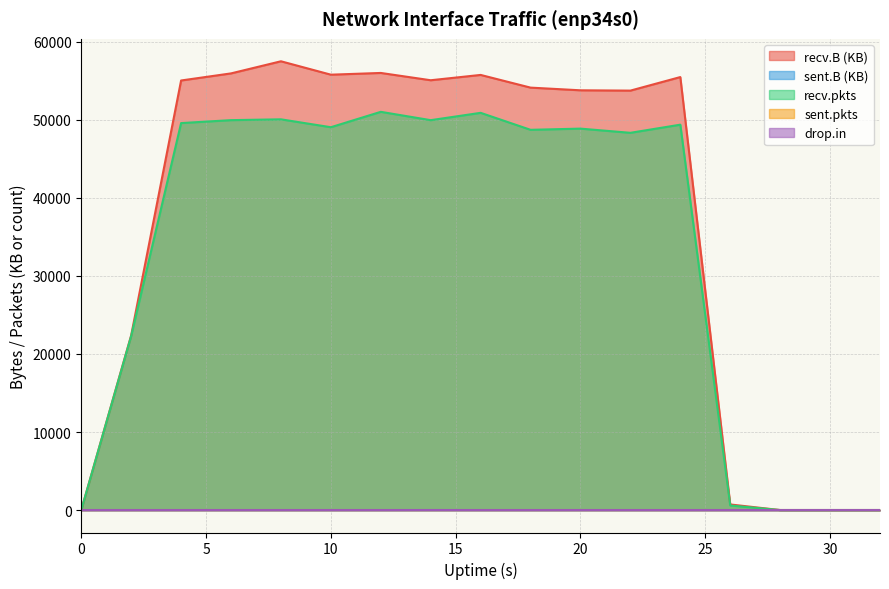

Reading left to right, what are all the values shown in this chart?

recv.B: 0=0.0	2=22388.1	4=55047.5	6=55956.1	8=57508.7	10=55792.0	12=56013.5	14=55078.7	16=55760.2	18=54133.3	20=53790.3	22=53749.9	24=55486.5	26=718.7	28=0.0	30=0.0	32=0.0
recv.pkts: 0=0.0	2=22305.0	4=49590.0	6=49966.0	8=50071.0	10=49059.0	12=51031.0	14=49963.0	16=50903.0	18=48727.0	20=48879.0	22=48342.0	24=49385.0	26=587.0	28=0.0	30=0.0	32=0.0
drop.in: 0=0.0	2=0.0	4=0.0	6=0.0	8=0.0	10=0.0	12=0.0	14=4.0	16=0.0	18=0.0	20=0.0	22=0.0	24=0.0	26=0.0	28=0.0	30=0.0	32=0.0